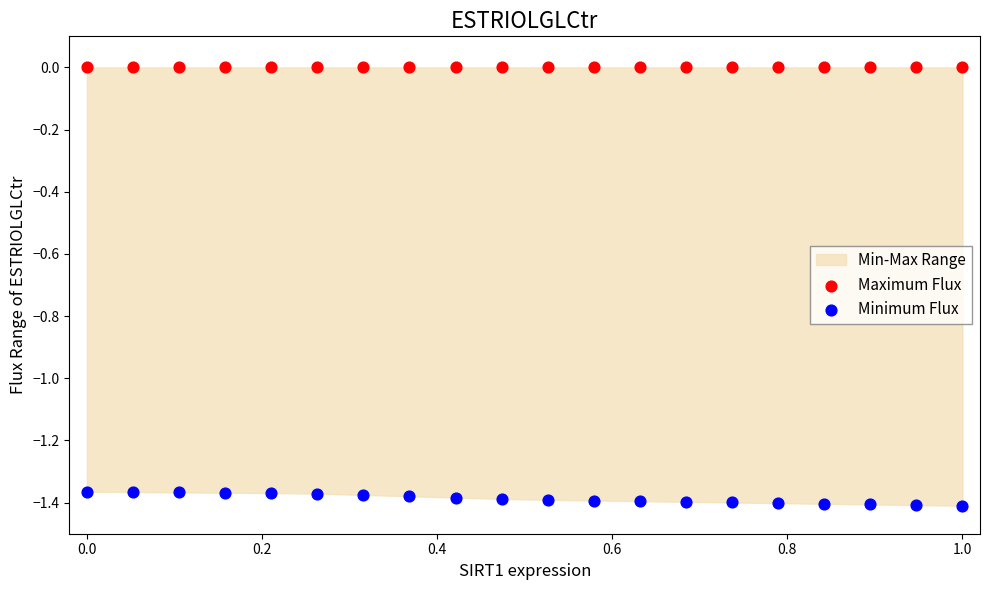

Which series contains the highest Y value?

Maximum Flux